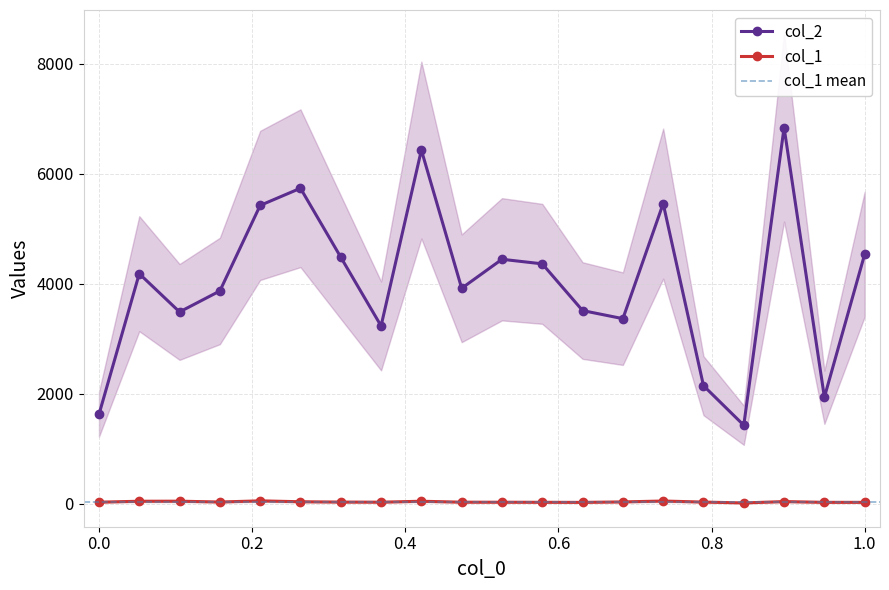

What is the difference between the maximum and minimum values in the col_2 series?

5410